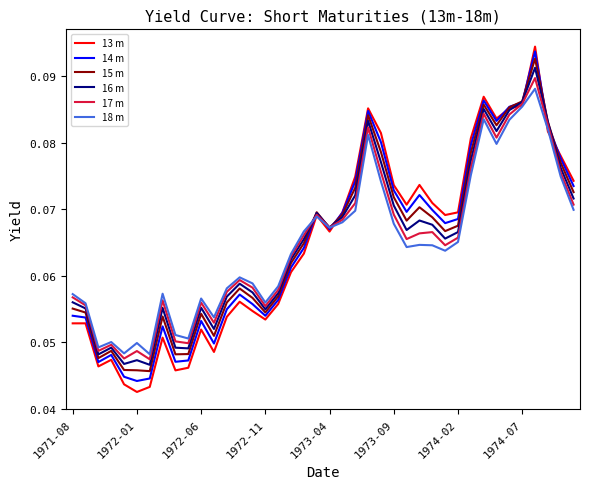

Which series has the widest spread of values?

13 m